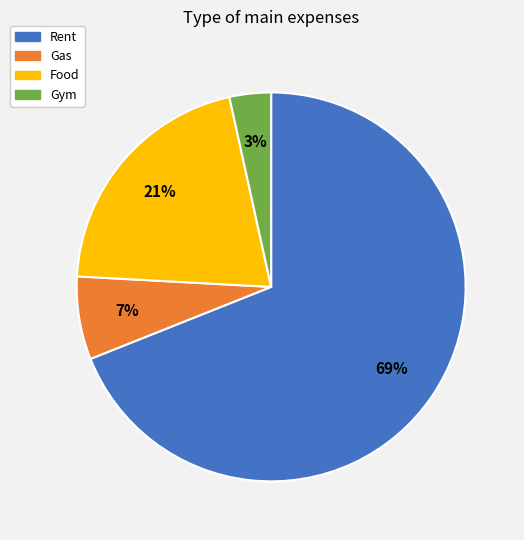

True or false: Gym accounts for 14% of the total.

False